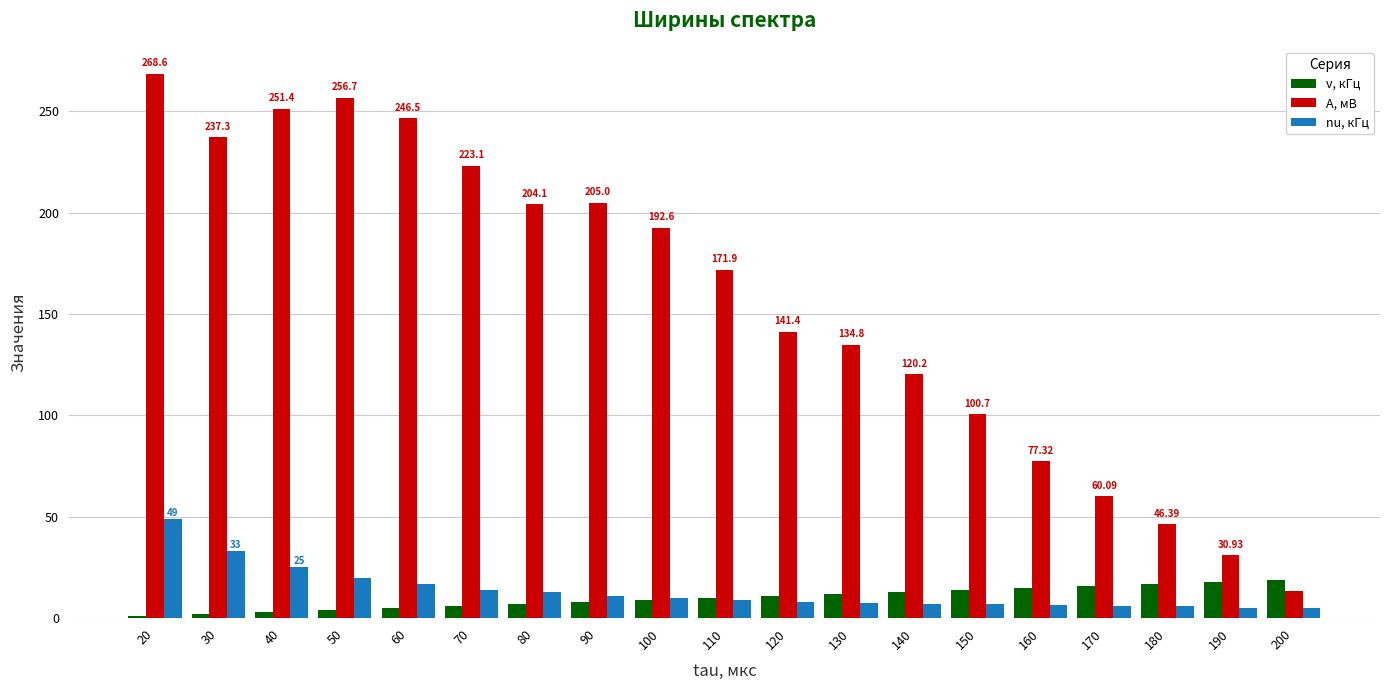

List the series in order of their peak value, highest first.

A, мВ, nu, кГц, v, кГц